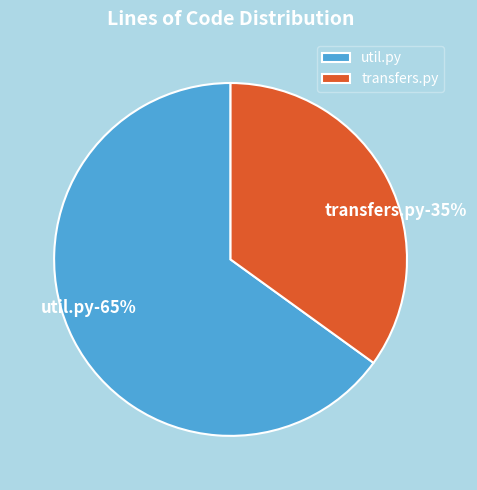

The util.py slice represents 65% of the pie. True or false?

True